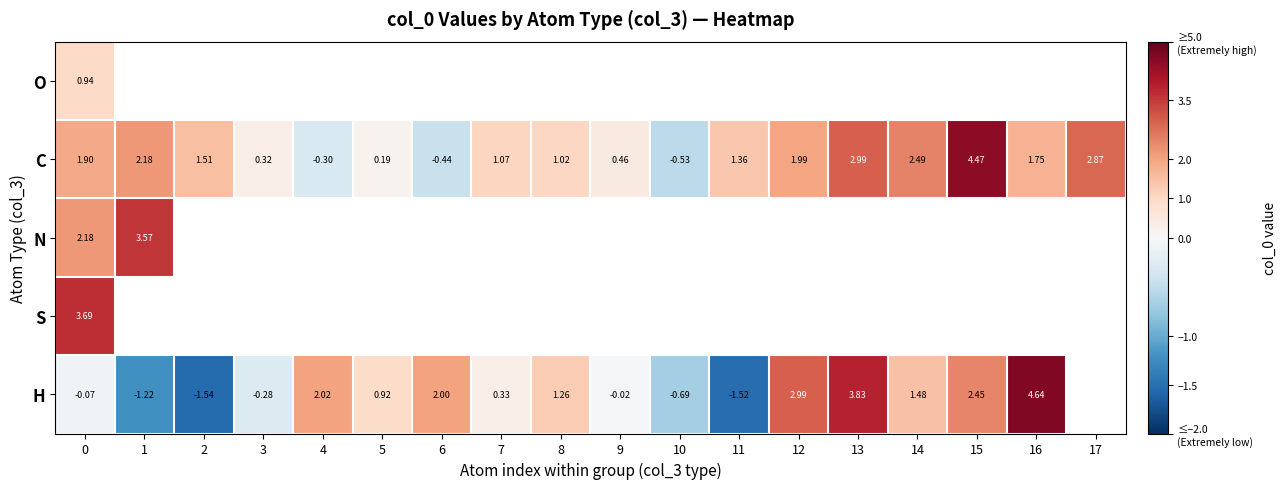

Is the value of H at 16 greater than the value of C at 9?

Yes